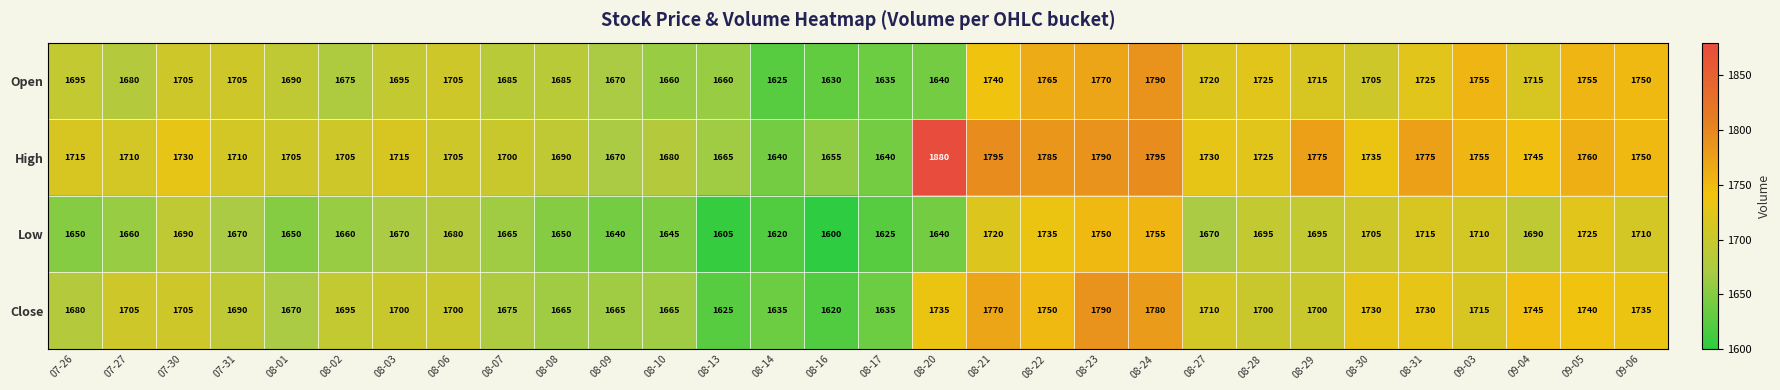

Which series has the largest range (max minus min)?

High